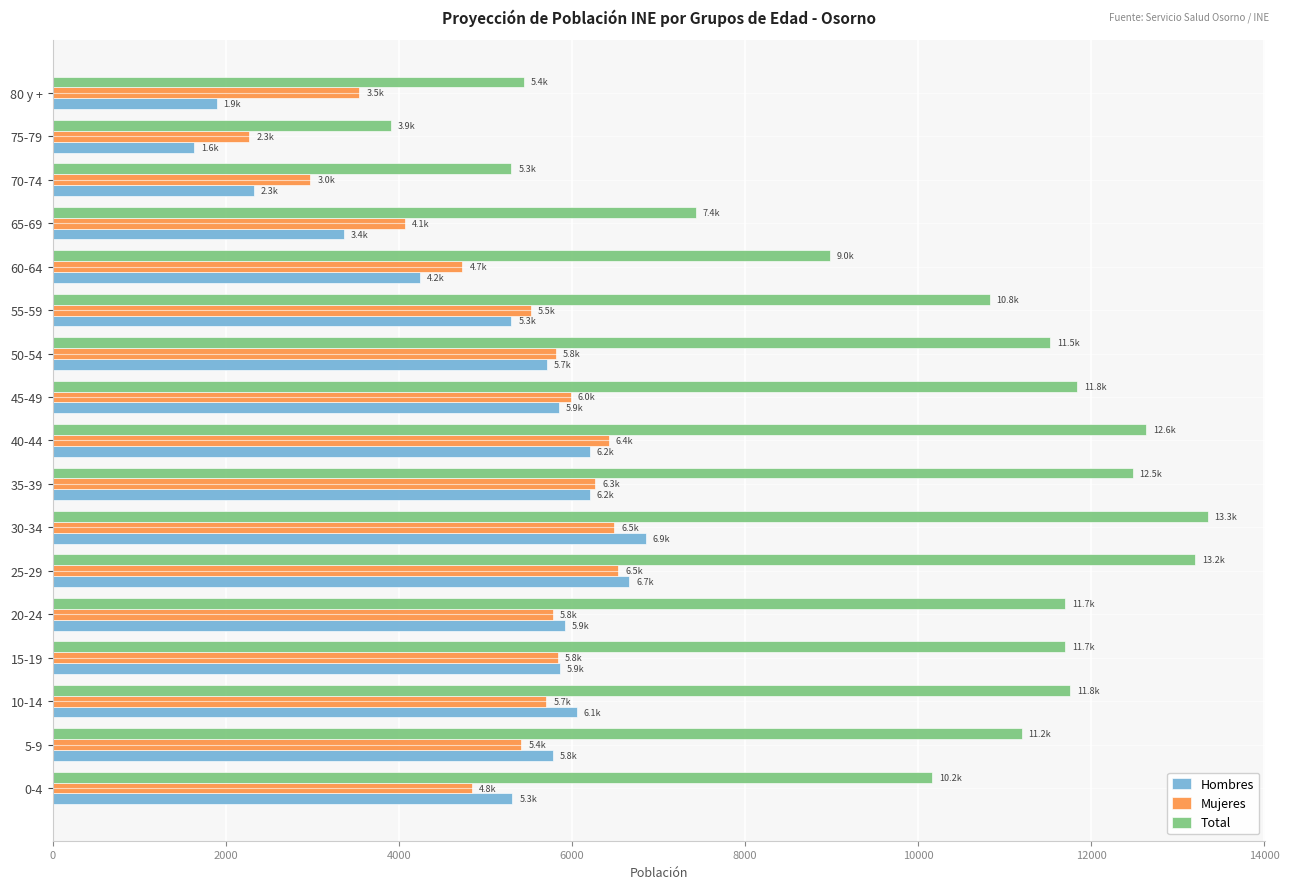

What is the difference between the highest and lowest values at 20-24?

5920